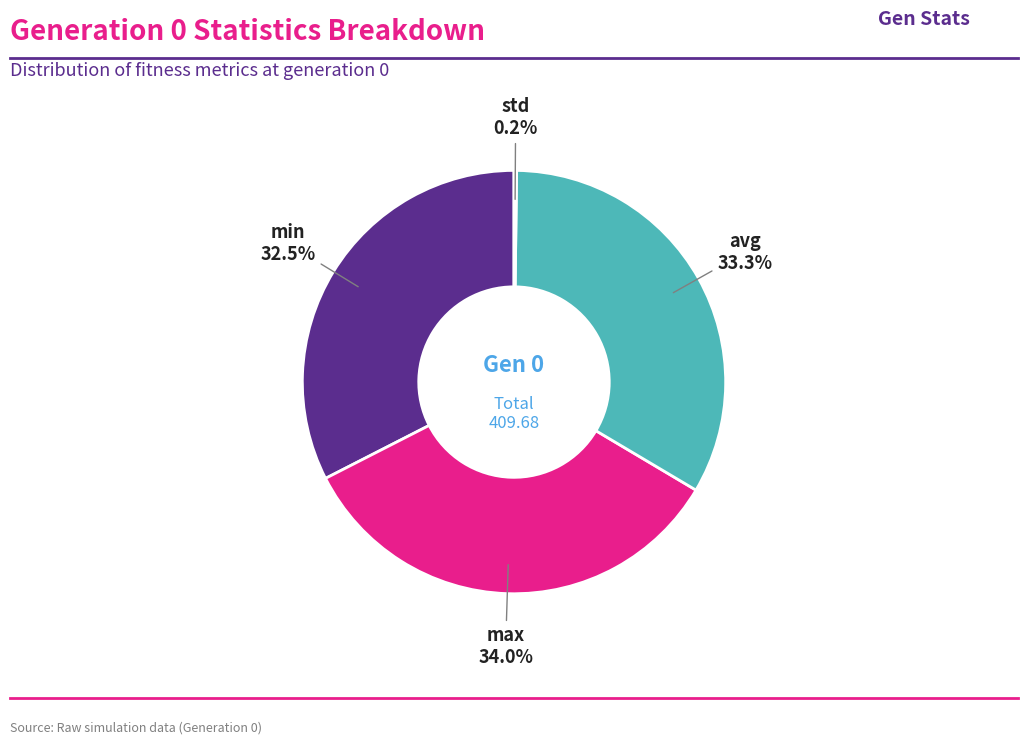

How much of the chart is everything except max?

66.0%